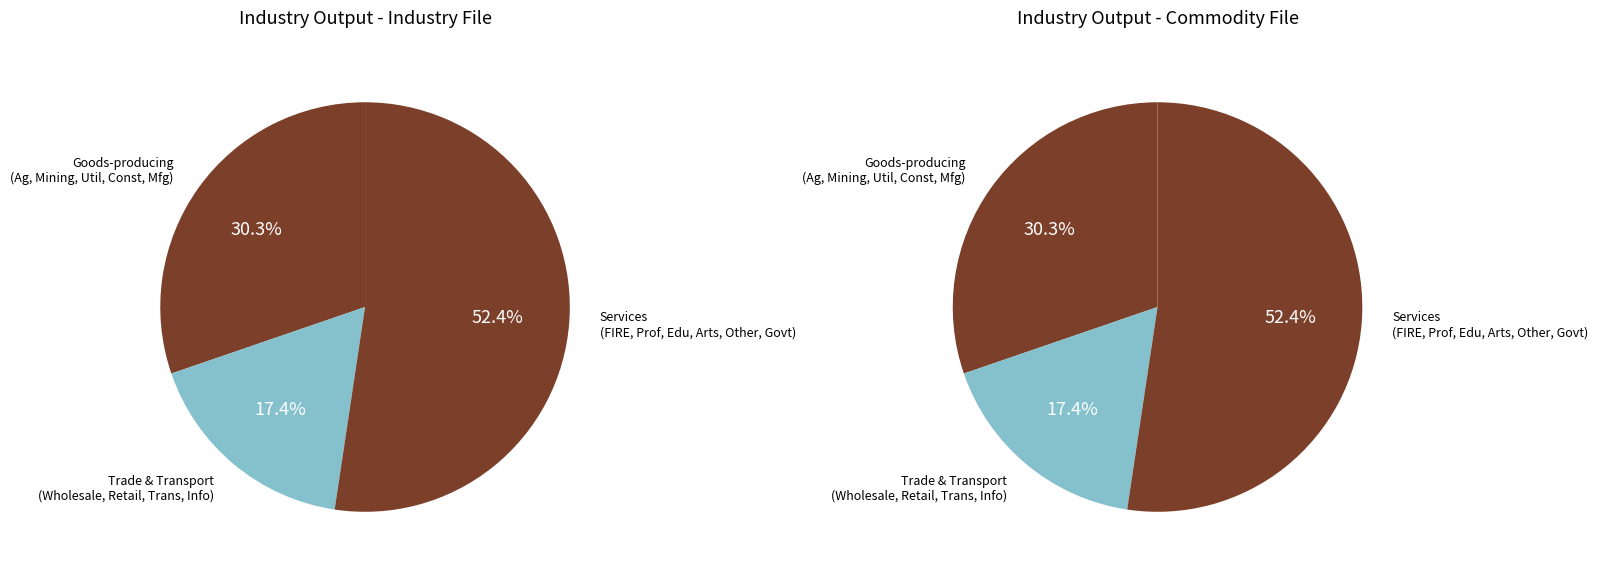

Is it true that Wholesale trade is 10% of the pie?

False